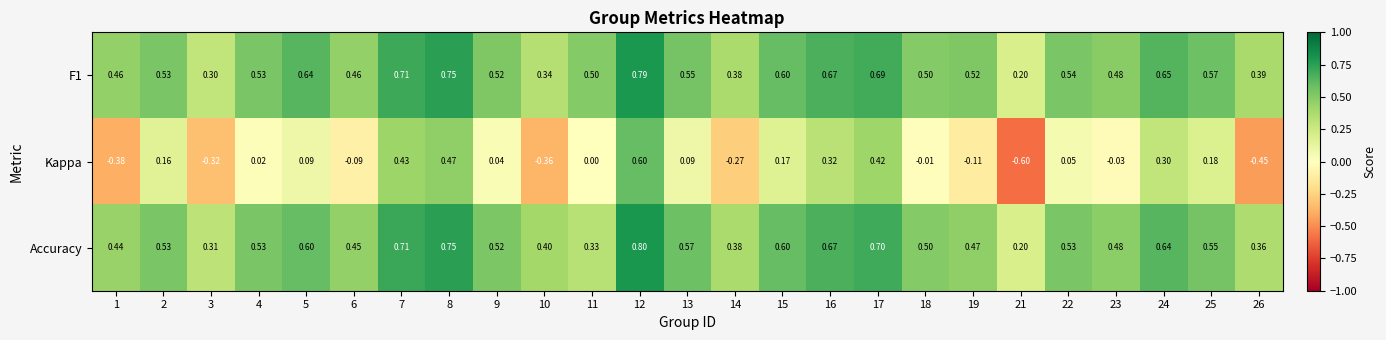

Is the value of Kappa at 17 greater than the value of Accuracy at 4?

No